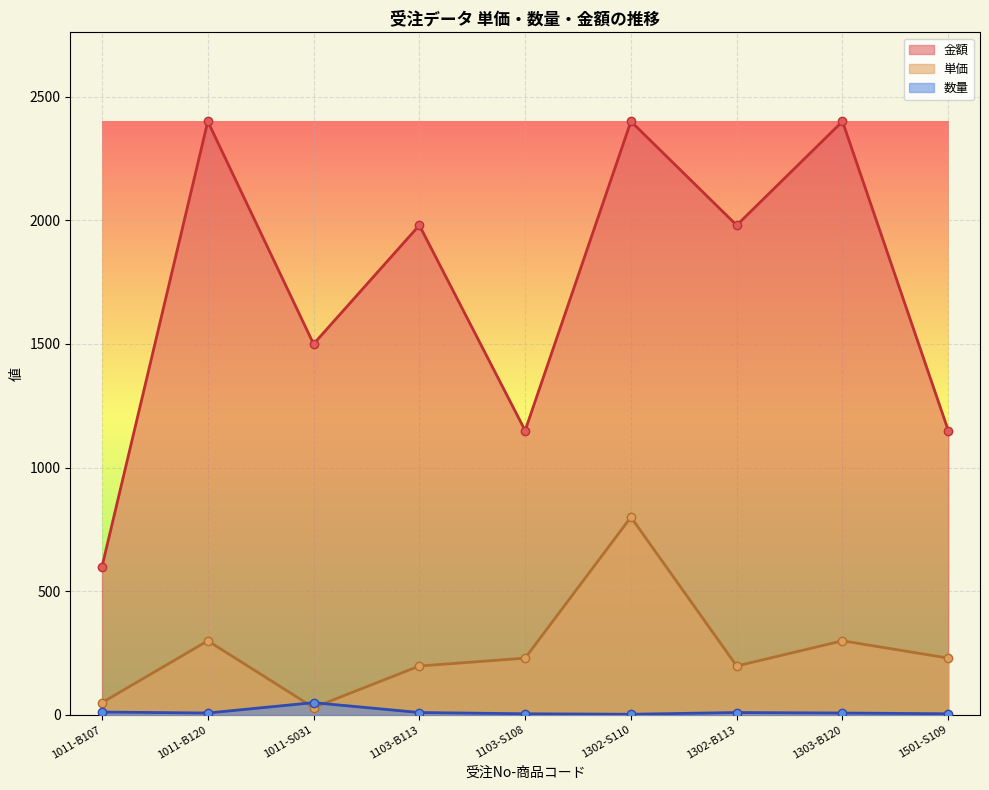

At which category is the sum across all series the highest?

1302-S110